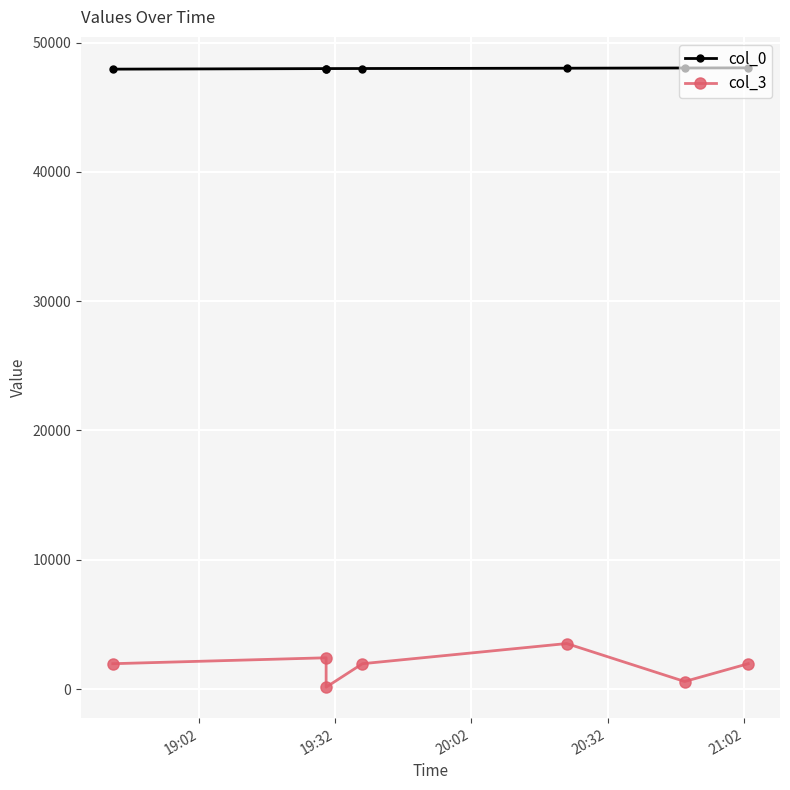

What is the difference between the second highest and minimum values in the col_3 series?

2275